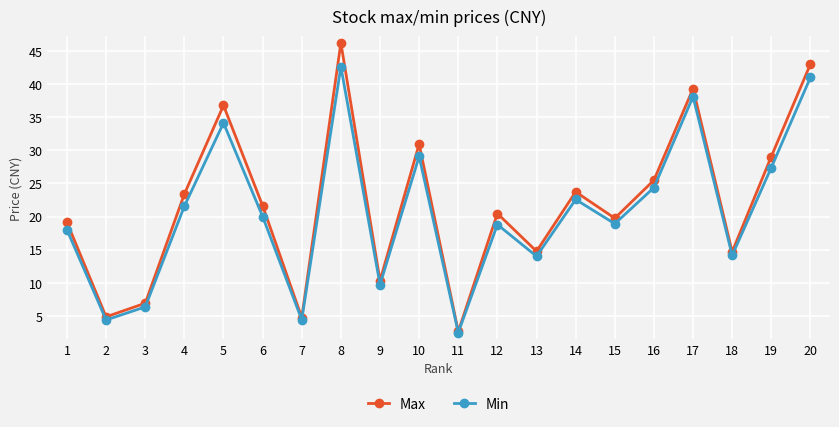

True or false: Max has a value of 29.1 at 19.

True